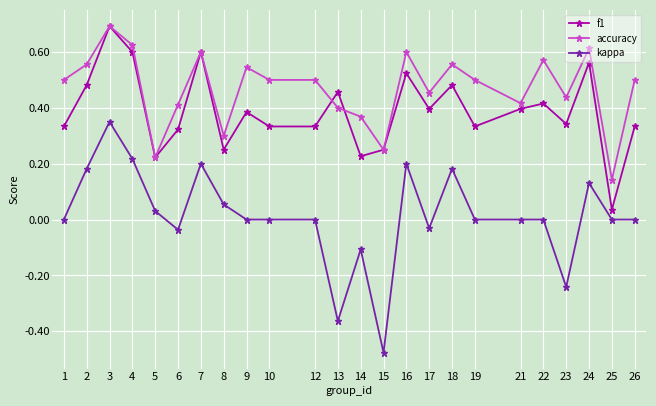

True or false: kappa and accuracy cross at least once.

False